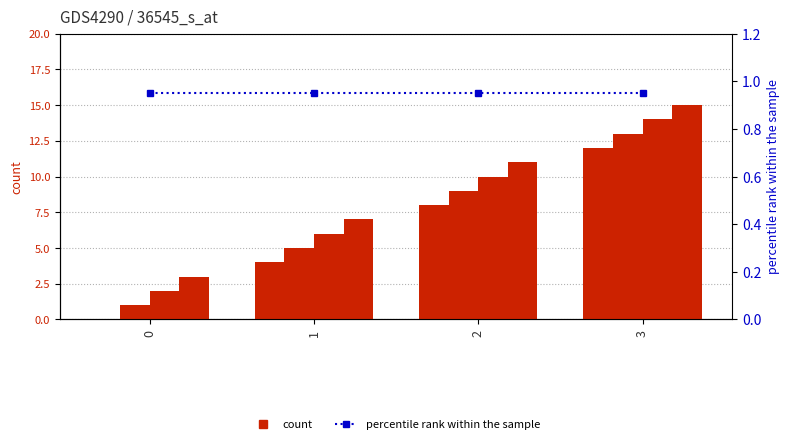

At 0, list the series in order from smallest to largest.

a, percentile rank within the sample, b, c, d